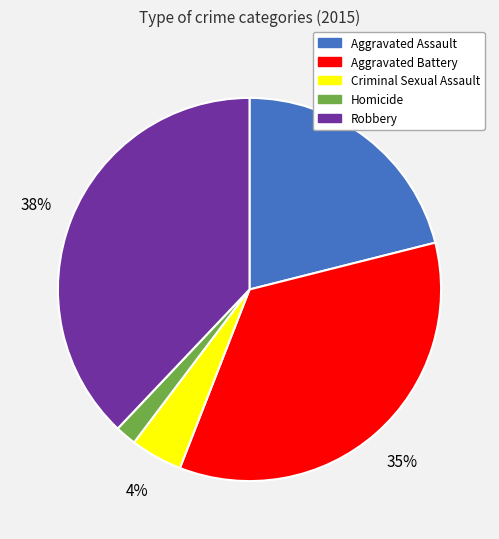

Is there a majority slice in this chart?

No